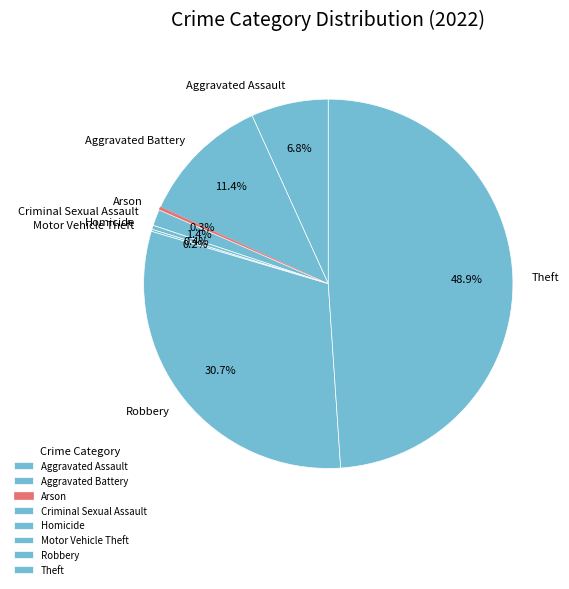

How much of the chart is everything except Aggravated Battery?

88.6%